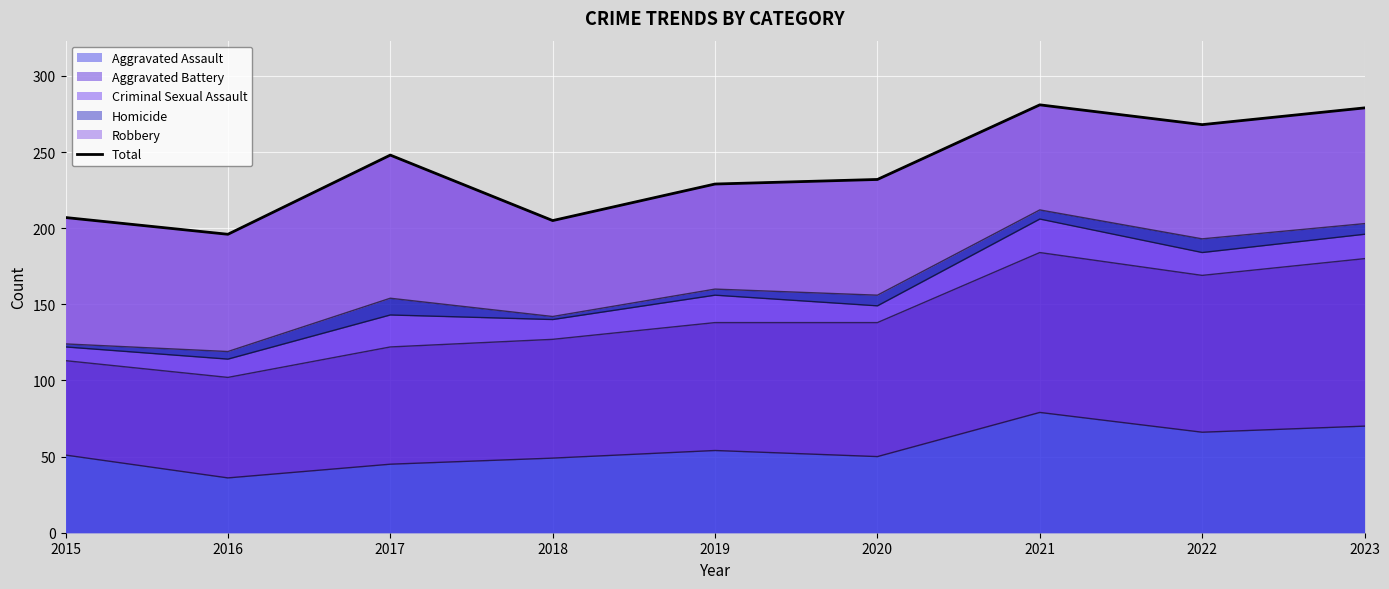

What is the maximum value shown in the chart?

281